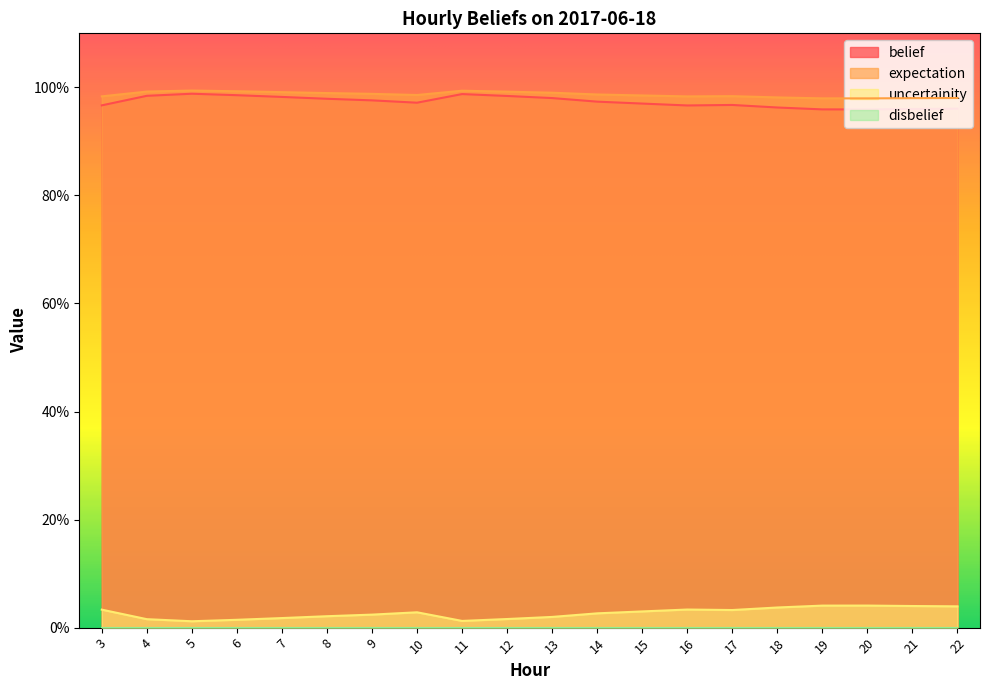

Reading right to left, transcribe all the data shown in this chart.

belief: 1.0	1.0	1.0	1.0	1.0	1.0	1.0	1.0	1.0	1.0	1.0	1.0	1.0	1.0	1.0	1.0	1.0	1.0	1.0	1.0
expectation: 1.0	1.0	1.0	1.0	1.0	1.0	1.0	1.0	1.0	1.0	1.0	1.0	1.0	1.0	1.0	1.0	1.0	1.0	1.0	1.0
uncertainity: 0.0	0.0	0.0	0.0	0.0	0.0	0.0	0.0	0.0	0.0	0.0	0.0	0.0	0.0	0.0	0.0	0.0	0.0	0.0	0.0